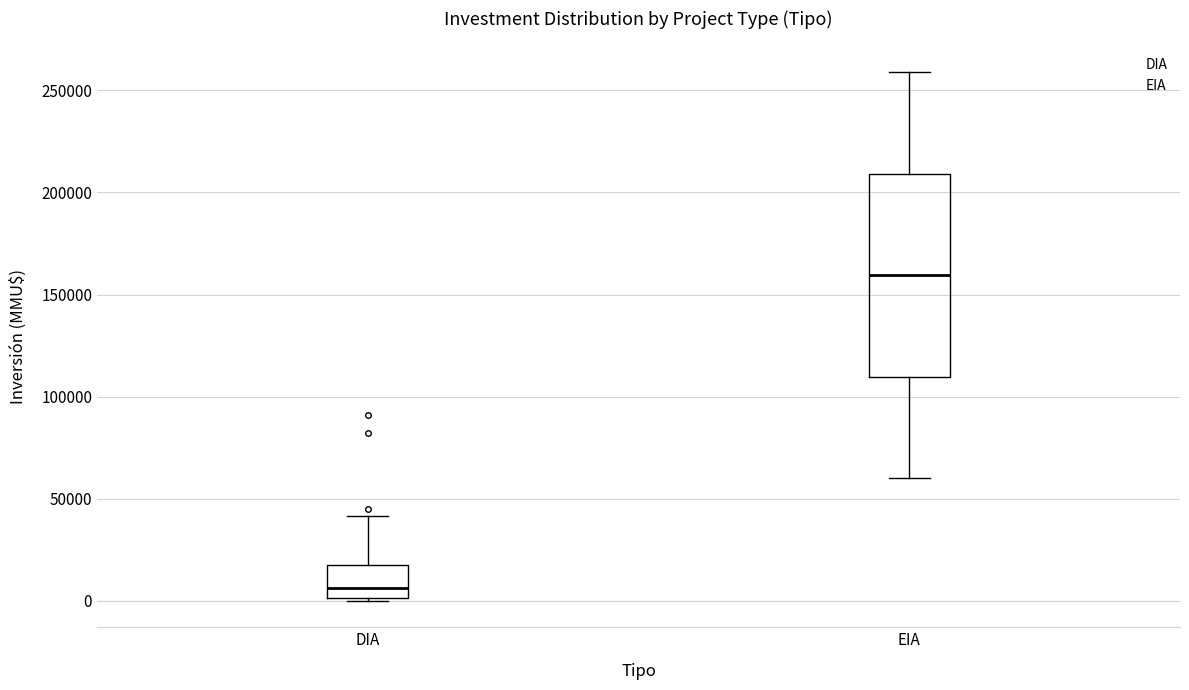

Where is the upper edge of the box for DIA on the y-axis? The values are not printed on the chart, so give them approximately, as read against the axis.

20000